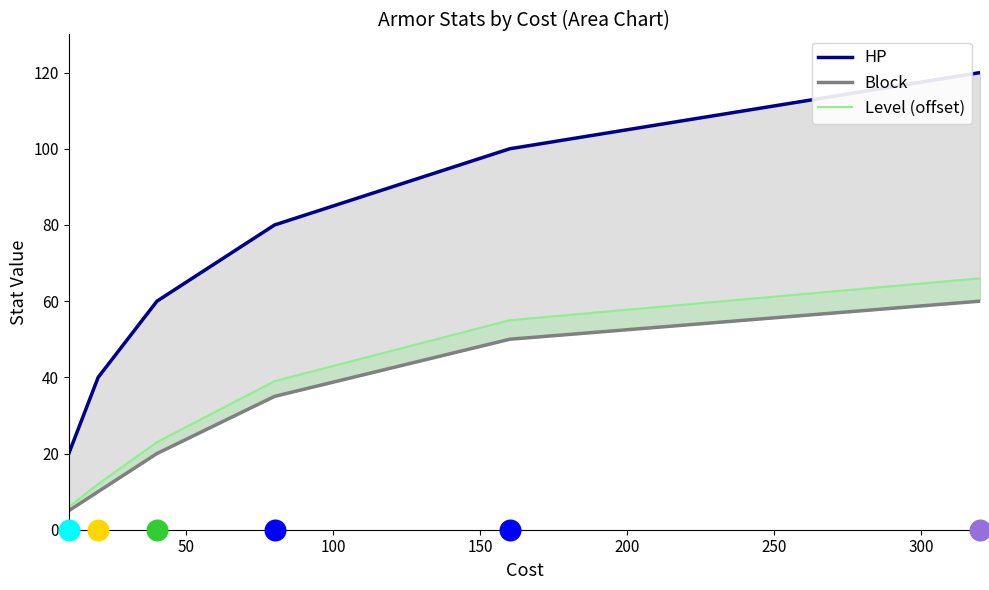

Which series contains the lowest Y value?

Block